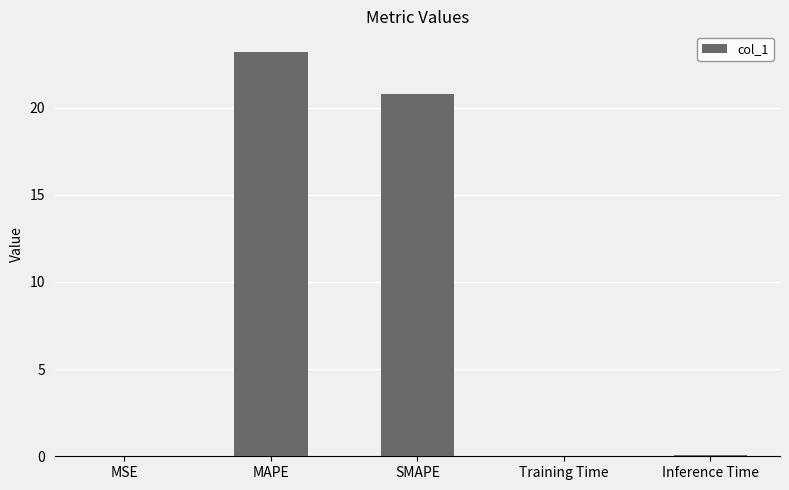

The value at MAPE is 35.0. True or false?

False